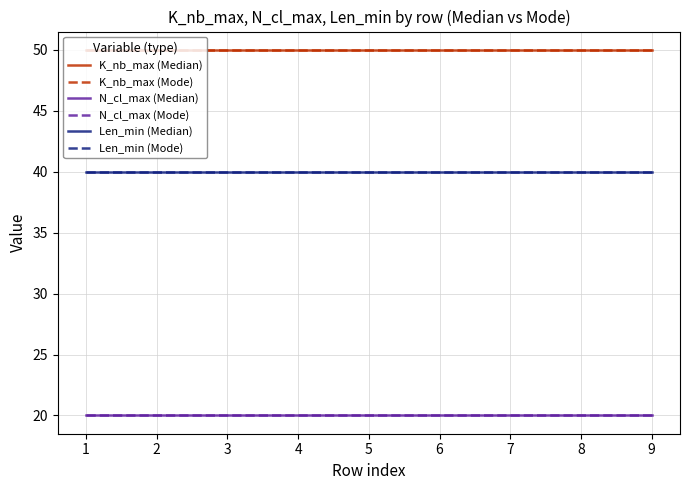

The Len_min (Median) series shows 18 at 8. True or false?

False